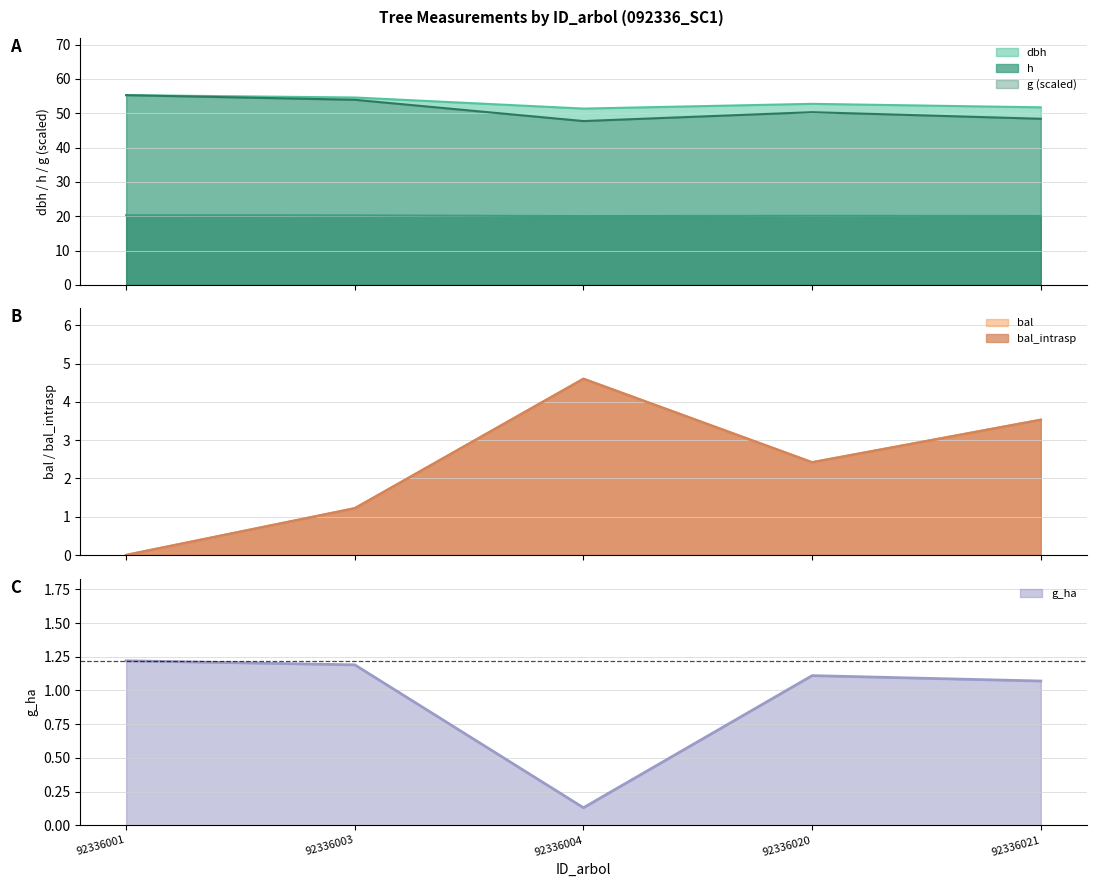

Reading left to right, transcribe all the data shown in this chart.

dbh: 92336001=55.3	92336003=54.6	92336004=51.4	92336020=52.8	92336021=51.7
h: 92336001=20.3	92336003=20.3	92336004=20.1	92336020=20.1	92336021=20.1
g: 92336001=55.3	92336003=53.9	92336004=47.7	92336020=50.3	92336021=48.4
bal: 92336001=0.0	92336003=1.2	92336004=4.6	92336020=2.4	92336021=3.5
bal_intrasp: 92336001=0.0	92336003=1.2	92336004=4.6	92336020=2.4	92336021=3.5
g_ha: 92336001=1.2	92336003=1.2	92336004=0.1	92336020=1.1	92336021=1.1